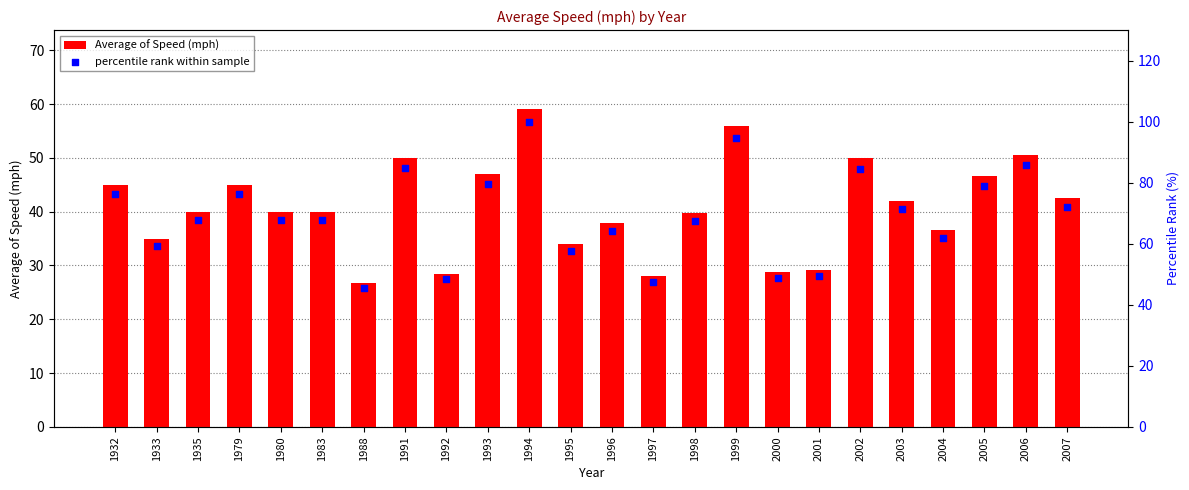

What are all the series names shown in the legend?

Average of Speed (mph), percentile rank within sample